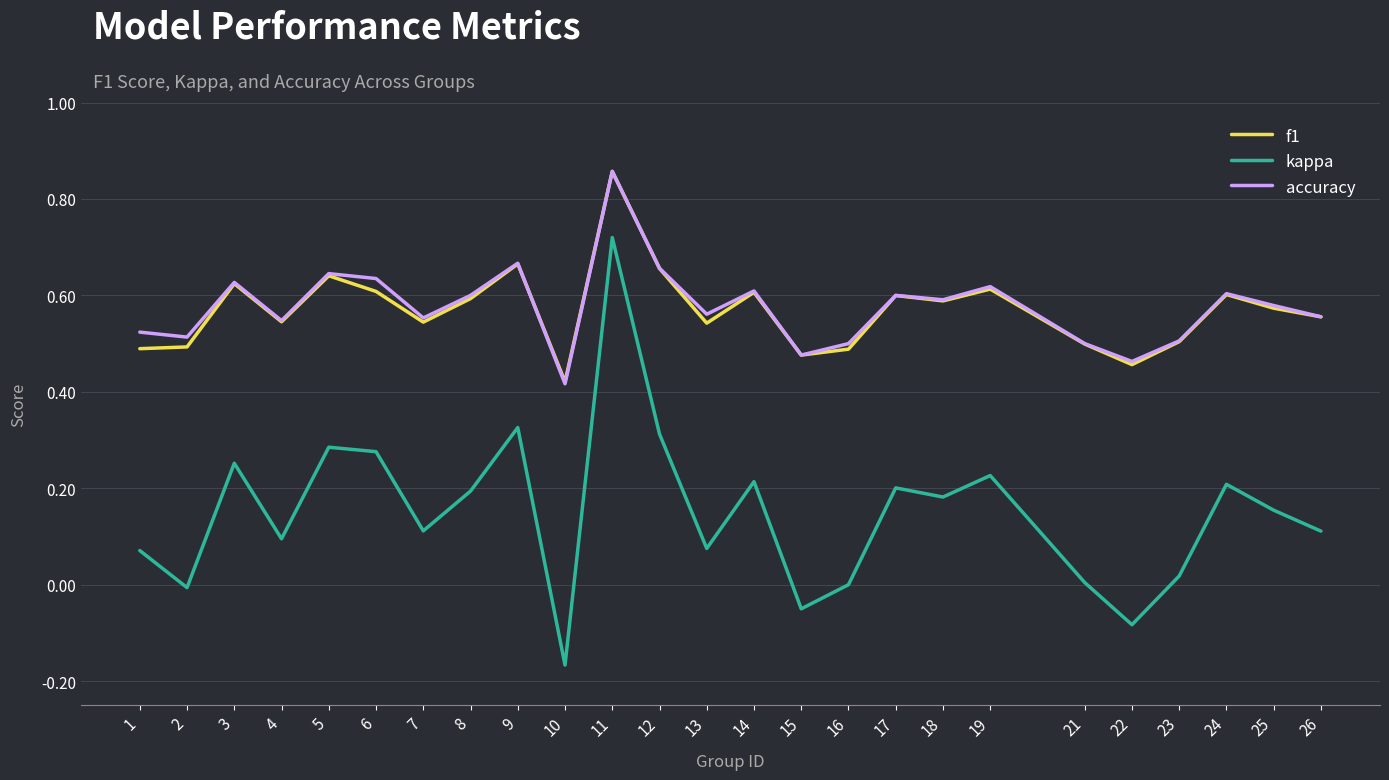

The accuracy series shows 0.5 at 15. True or false?

True